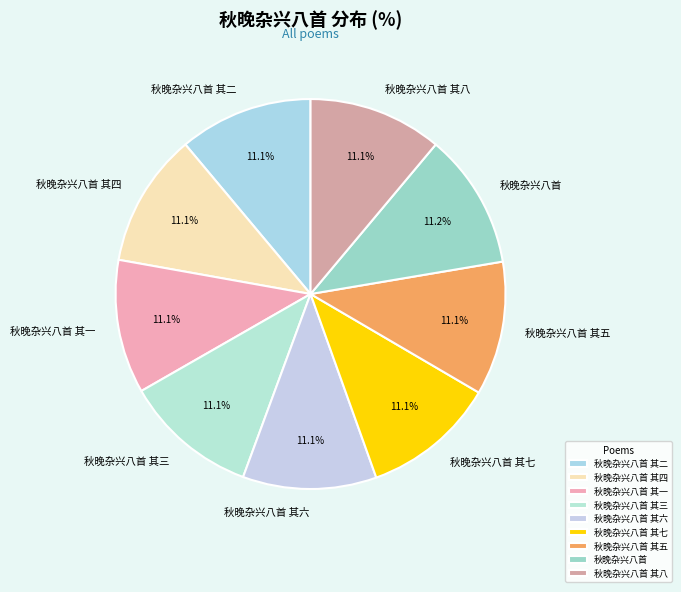

What percentage do 秋晚杂兴八首 and 秋晚杂兴八首 其五 together represent?

22.3%